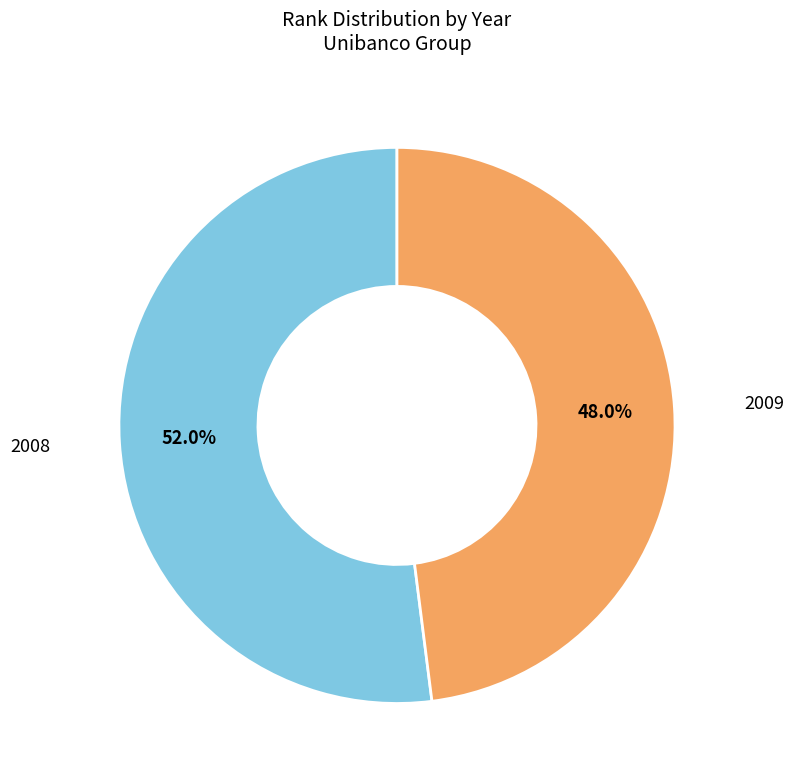

Count the number of slices in the pie.

2